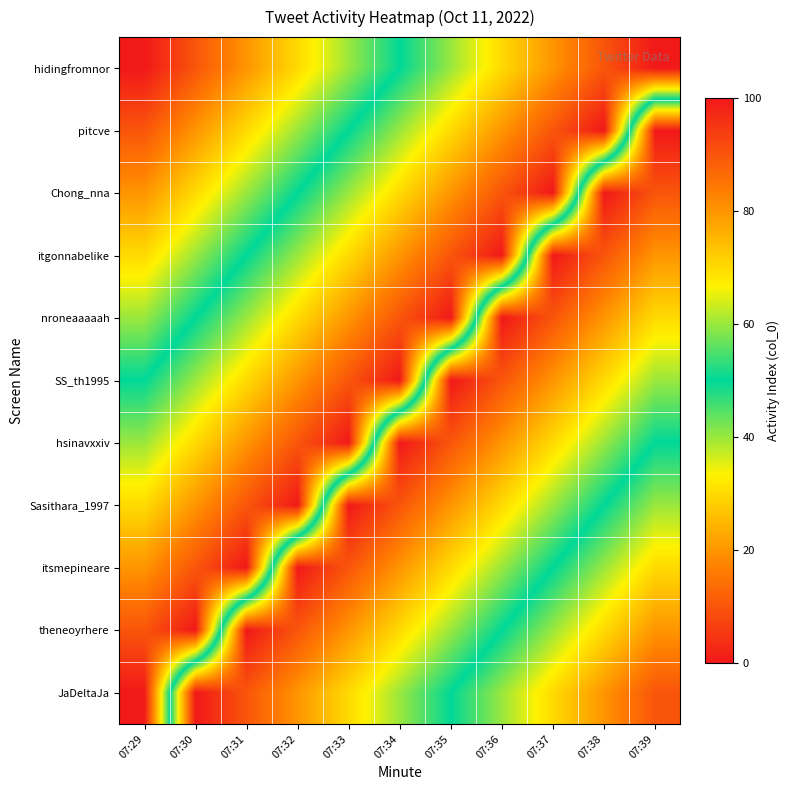

What is the difference between the highest and lowest values at 07:35?

100